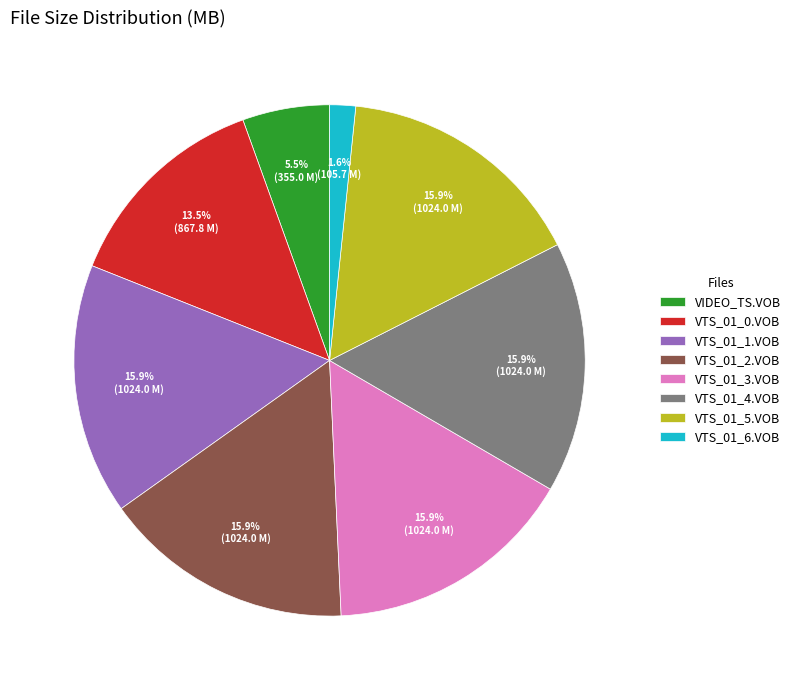

Count the number of slices in the pie.

8